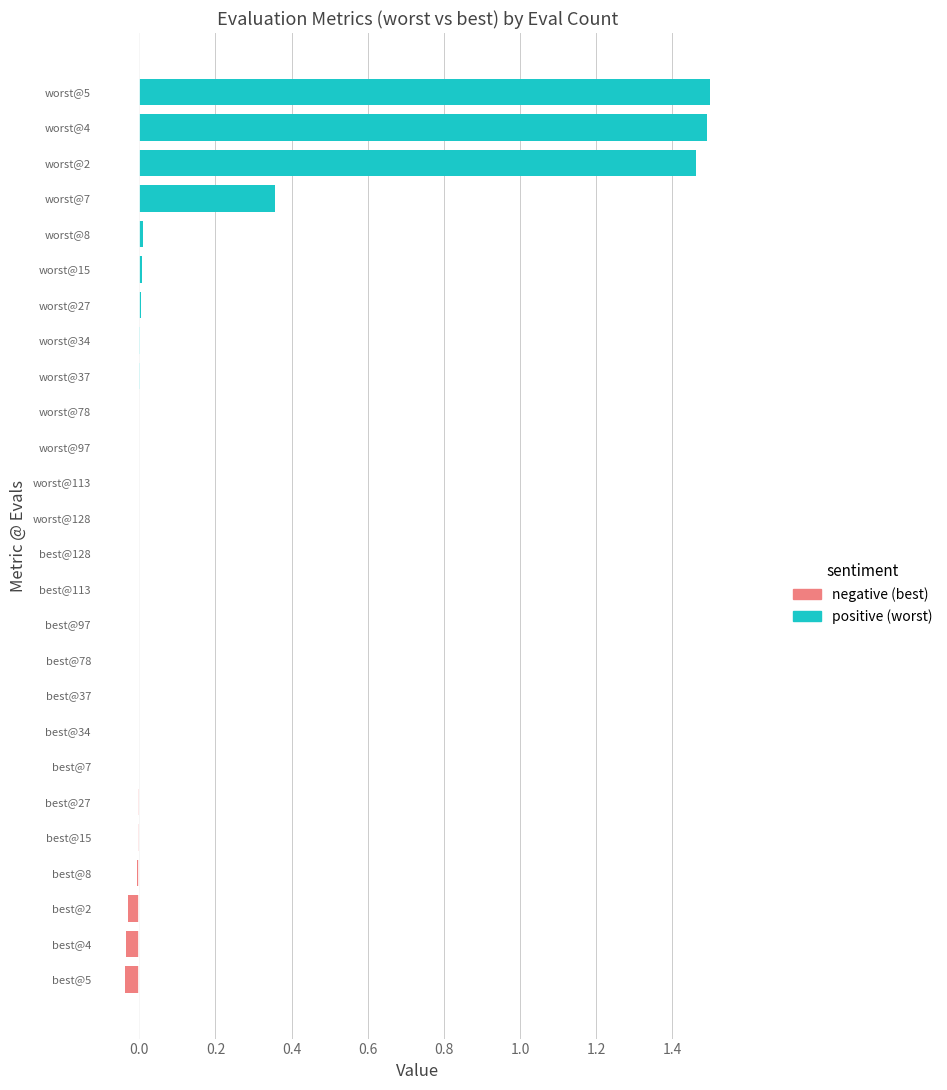

The chart shows a value of 1.5 at worst@4. True or false?

True